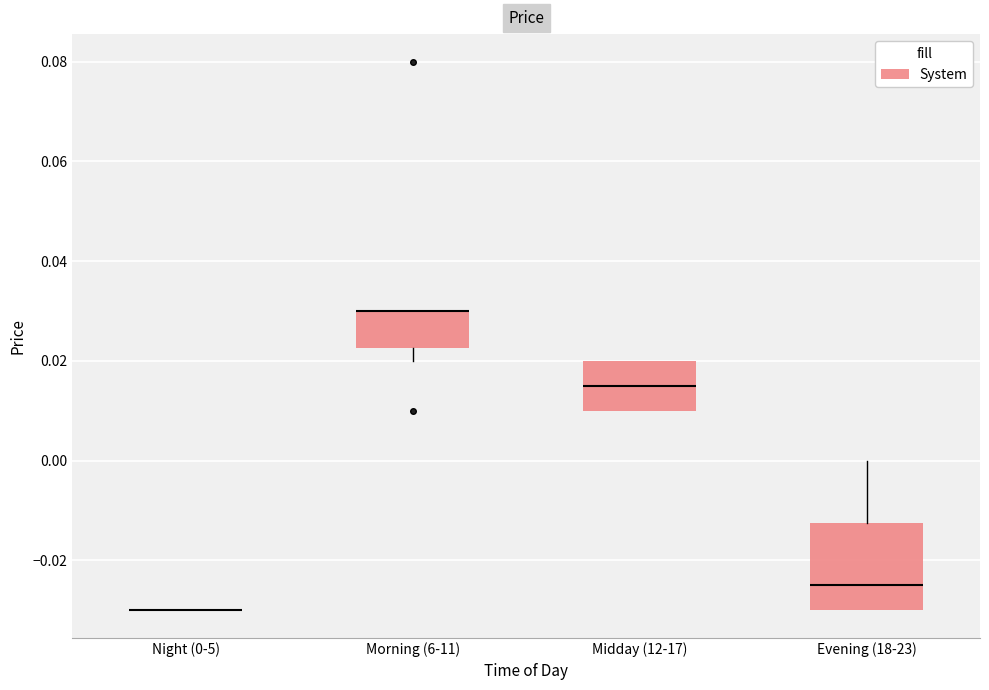

Which box is the tallest, from its lower edge to its upper edge?

Evening (18-23)